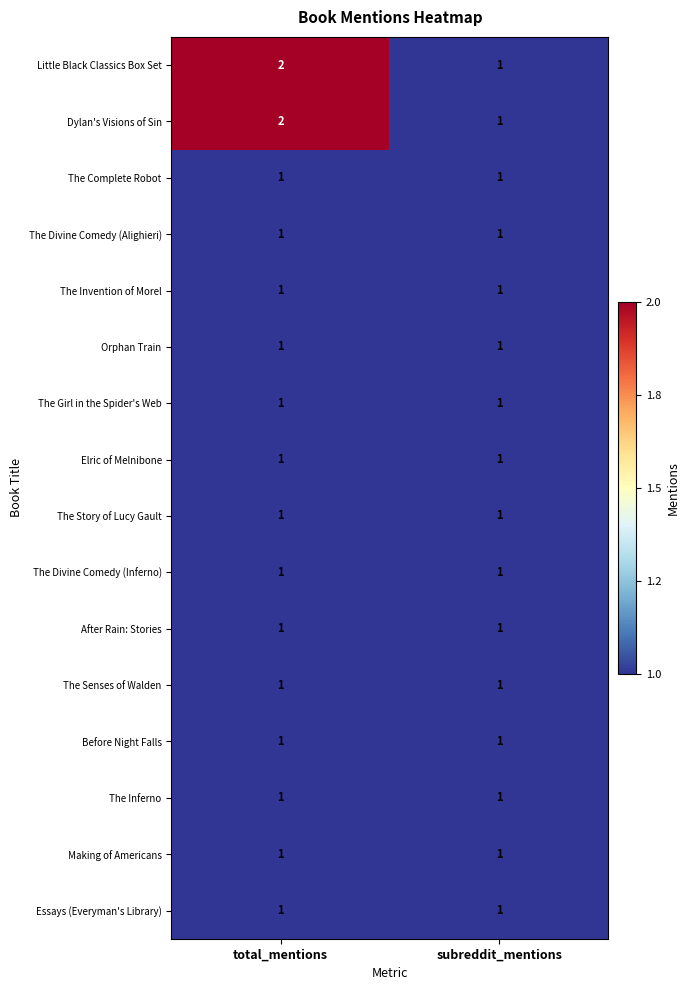

The value of Elric of Melnibone at subreddit_mentions is 0. True or false?

False